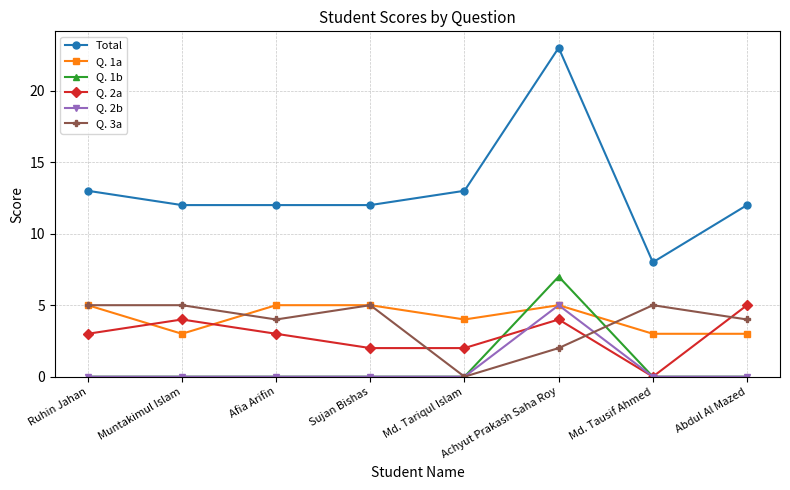

Read the Total value at Afia Arifin, to the nearest 5.

10